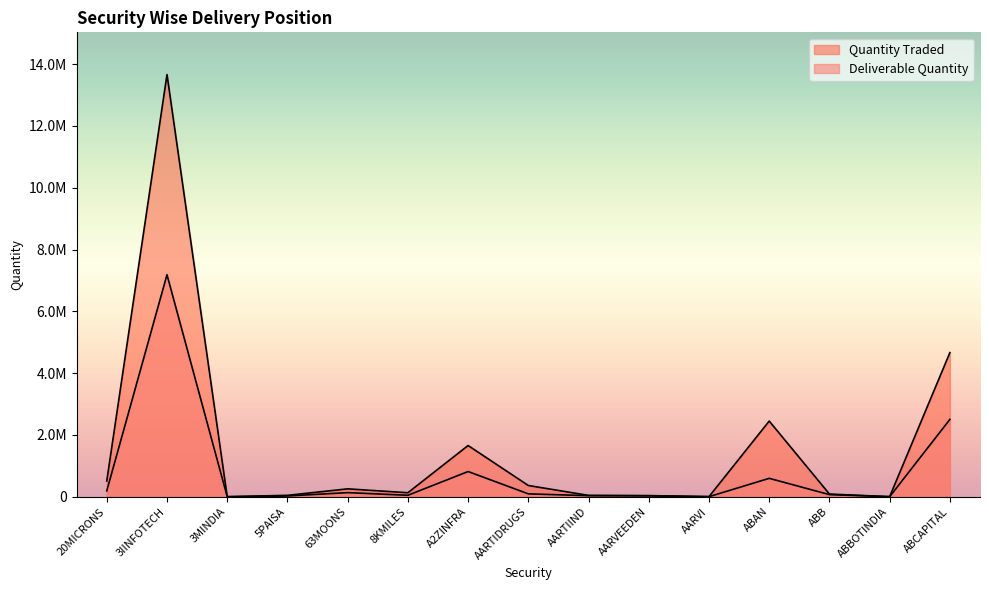

At 3IINFOTECH, list the series in order from smallest to largest.

Deliverable Quantity, Quantity Traded